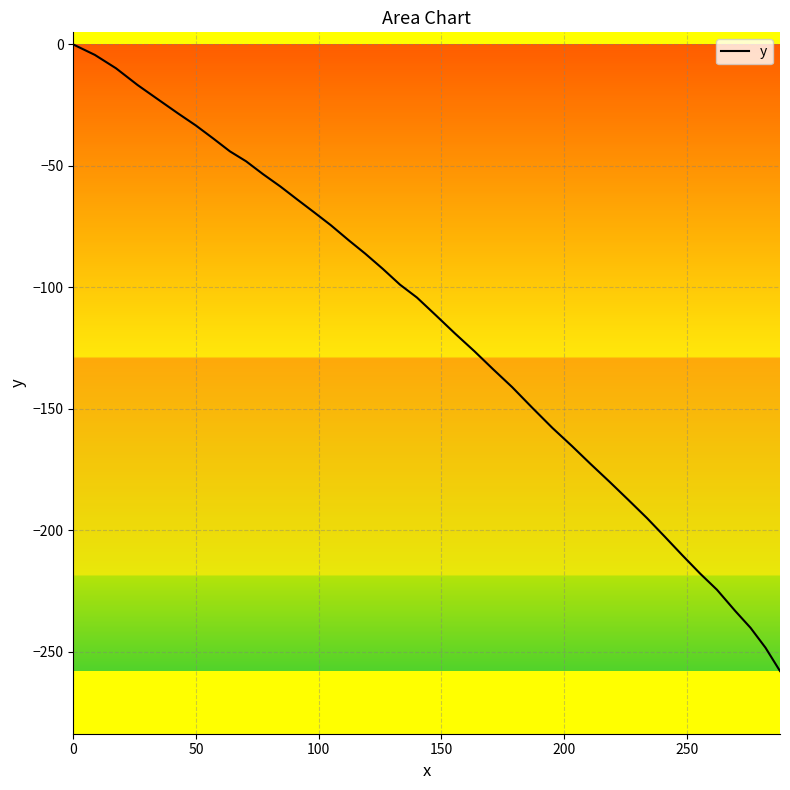

Reading left to right, what are all the values shown in this chart?

0.0	-4.3	-9.8	-16.7	-22.6	-28.4	-33.4	-38.7	-44.0	-48.1	-53.4	-58.5	-63.8	-69.1	-74.4	-80.7	-86.1	-92.4	-98.9	-104.2	-111.6	-119.0	-126.3	-133.7	-141.1	-149.5	-157.9	-165.3	-172.7	-180.1	-187.5	-195.0	-202.6	-210.3	-217.9	-224.5	-233.3	-240.2	-248.4	-258.0